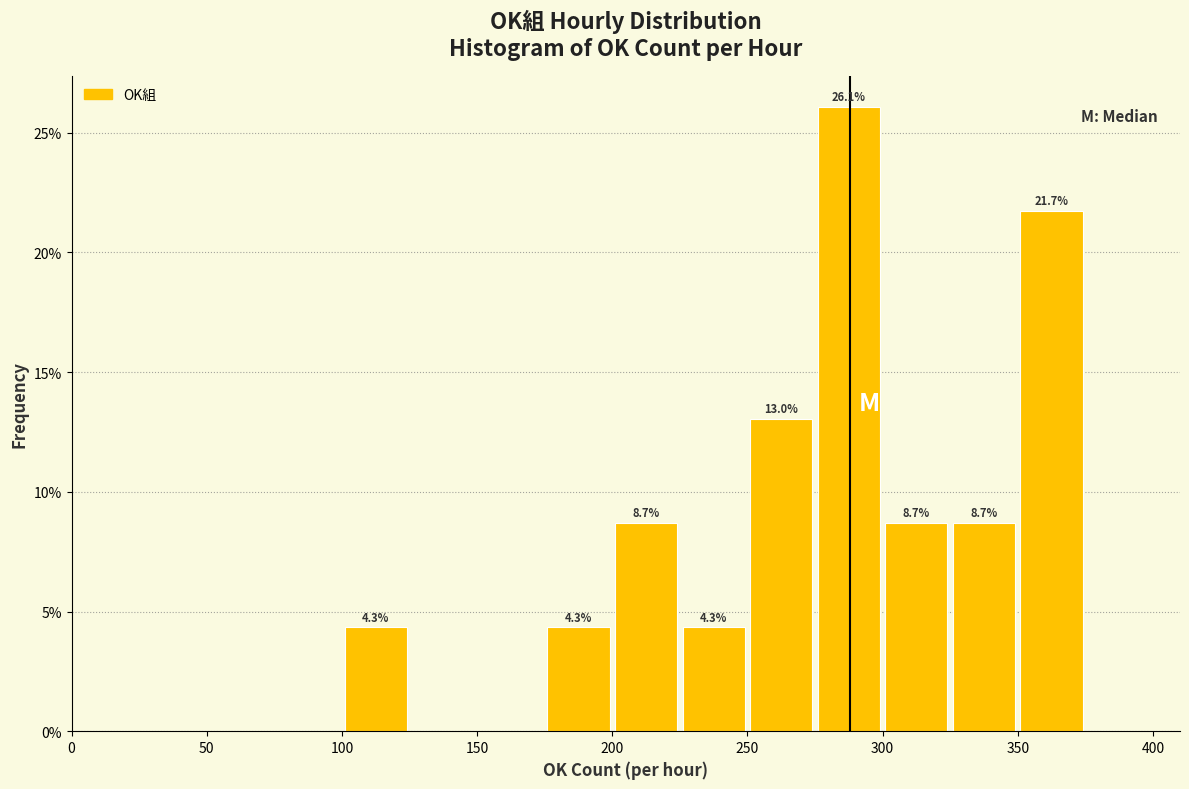

Which range on the x-axis has the tallest bar?

275 to 300